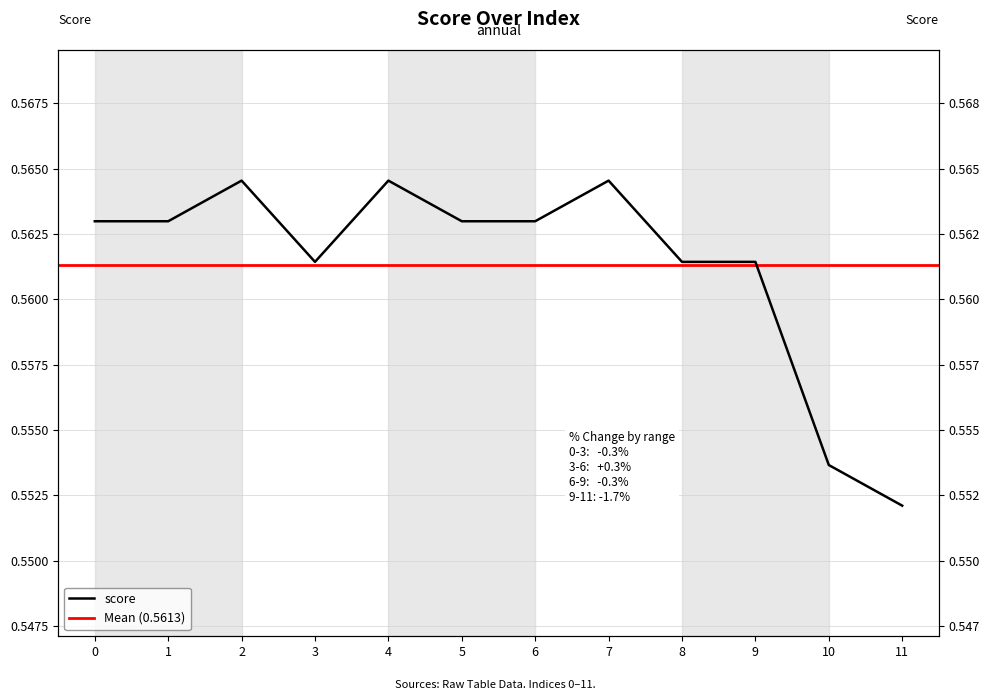

What is the value of the 11th point from the left?

0.6